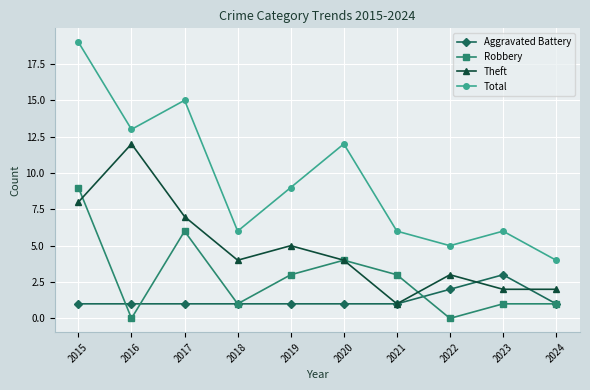

True or false: Aggravated Battery has a value of 1 at 2020.

True